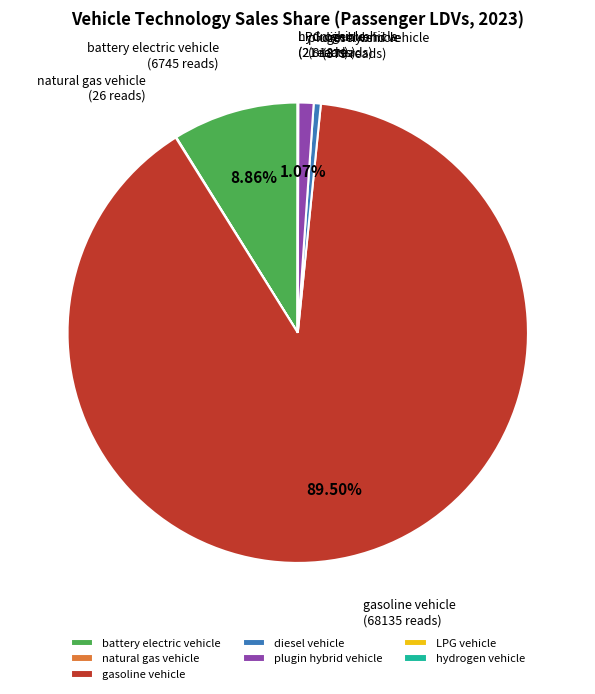

Is there any slice that represents more than half of the pie?

Yes